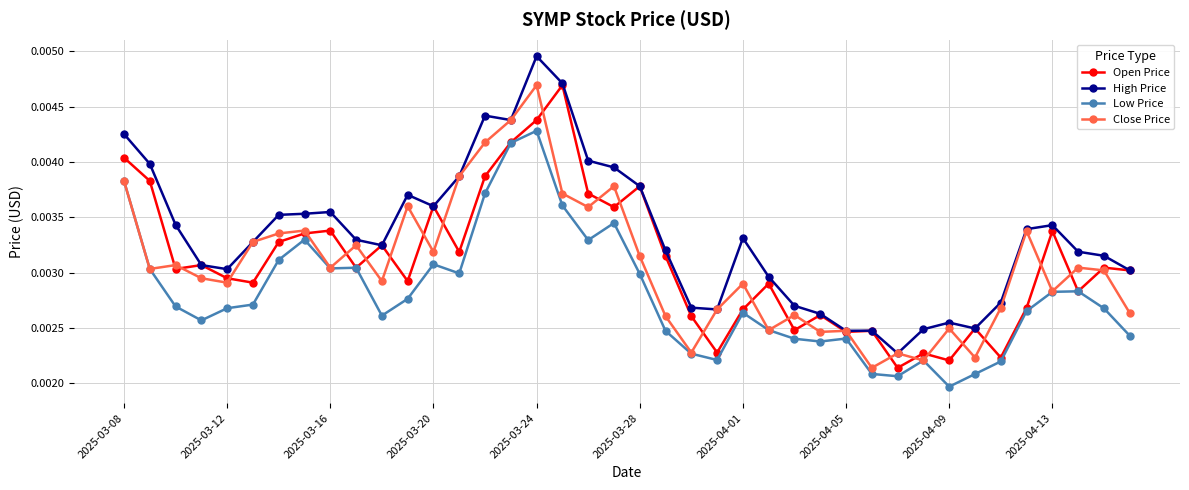

At how many categories does at least one series exceed 0?

40